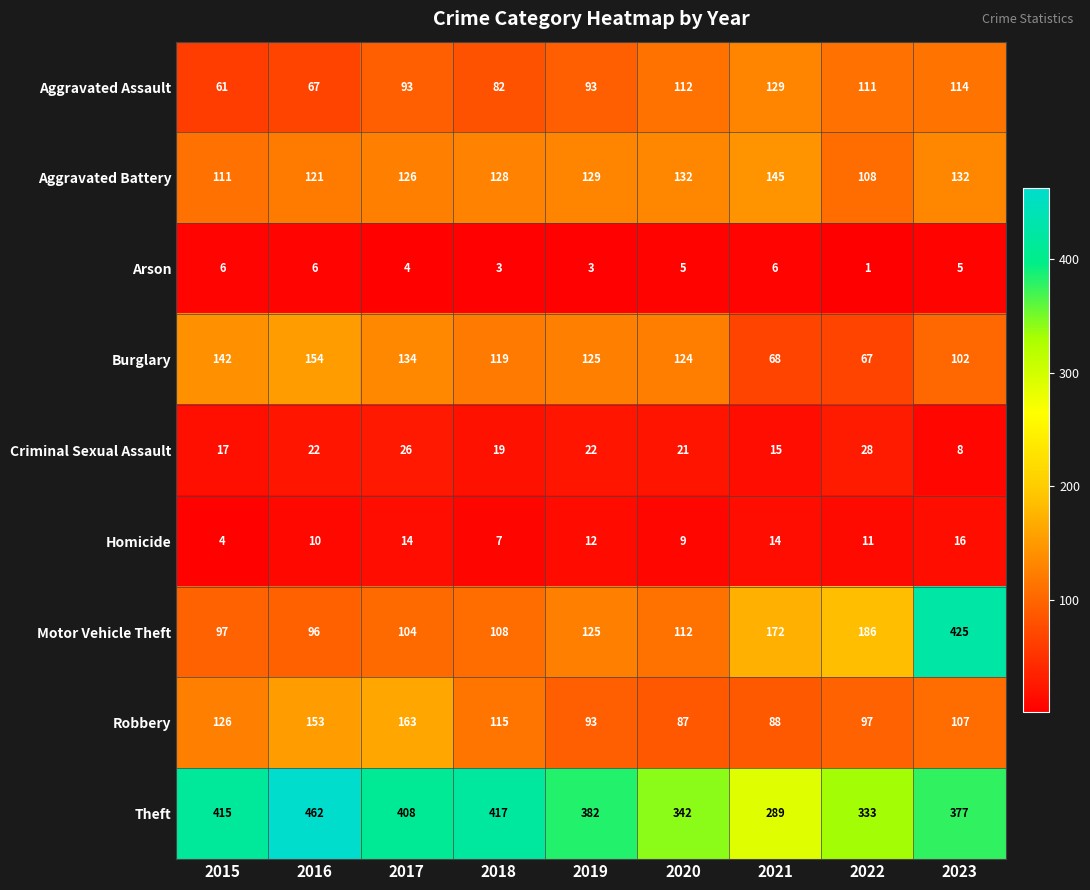

At which category is the sum across all series the highest?

2023